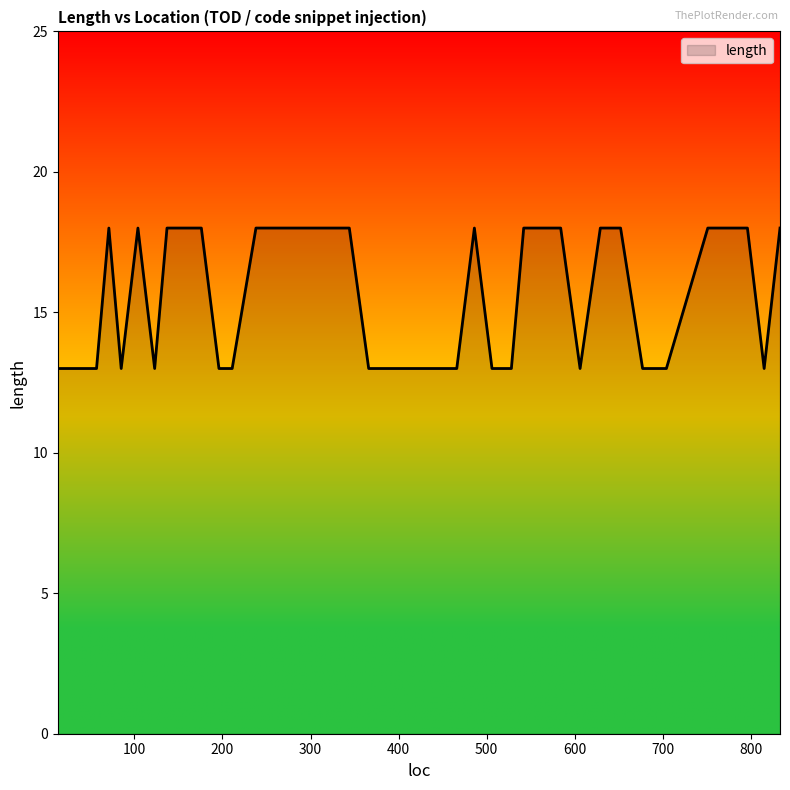

What is the smallest value displayed?

13